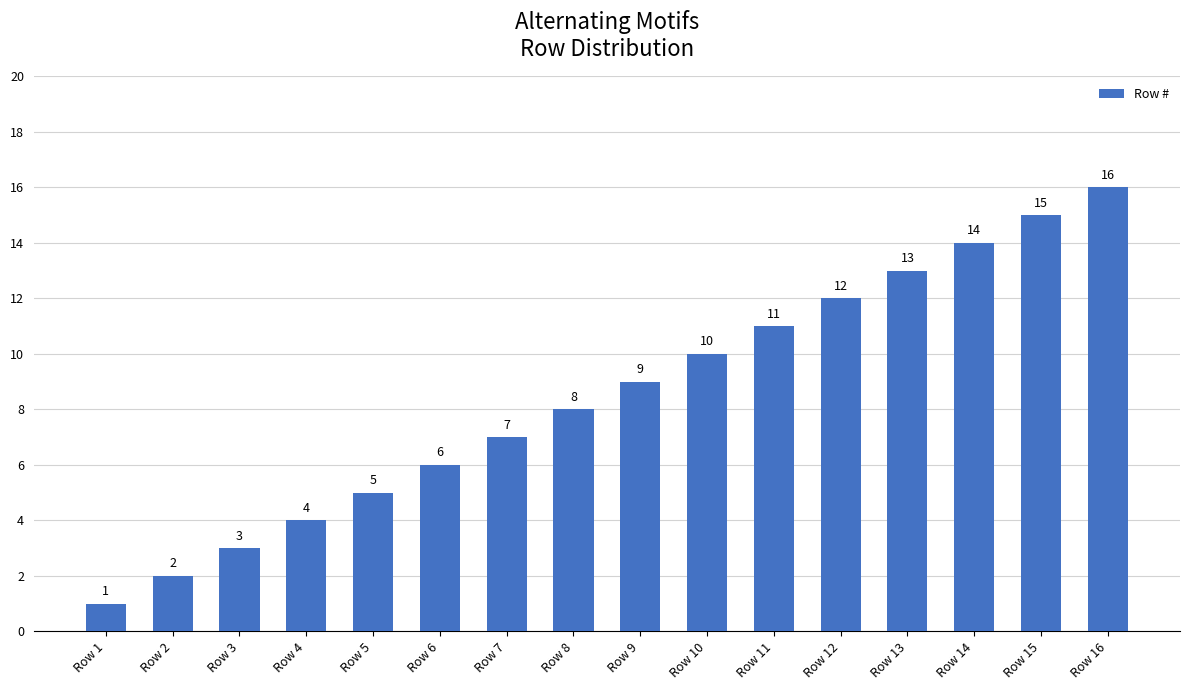

What is the difference between the maximum and second lowest values?

14